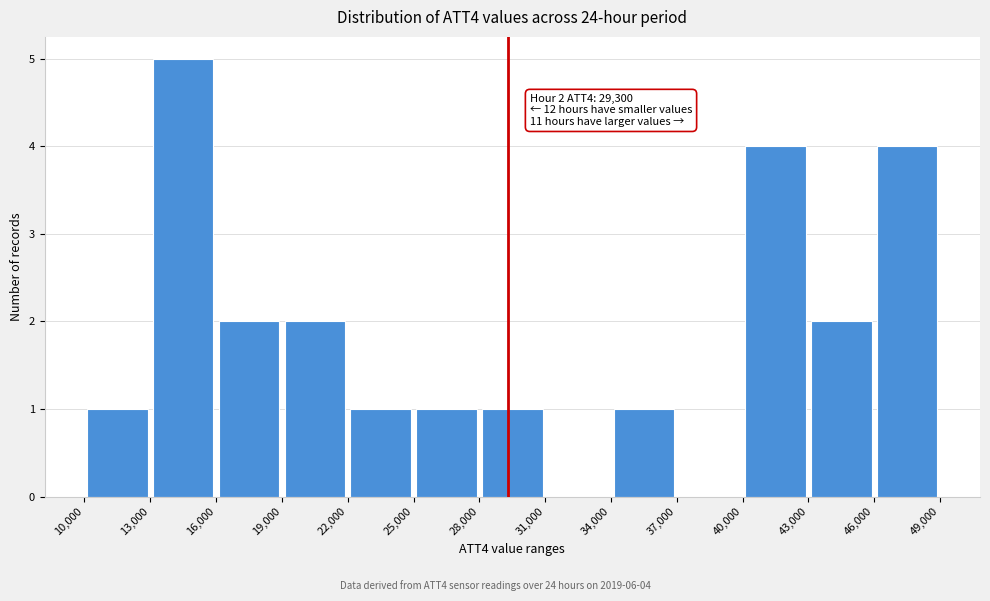

Which range on the x-axis has the tallest bar?

13,000 to 16,000